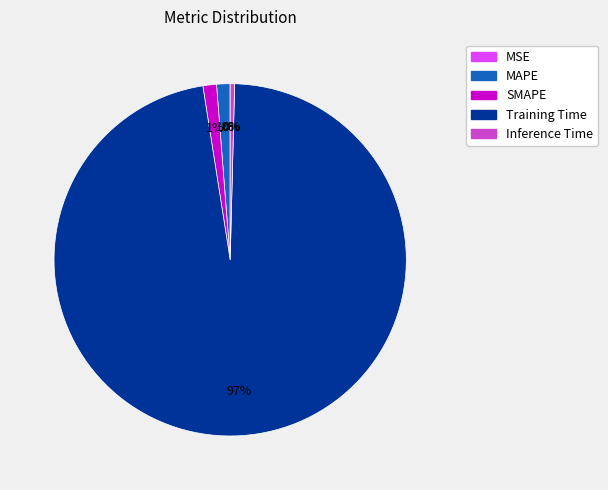

Do MAPE and Inference Time together represent more than half of the pie?

No